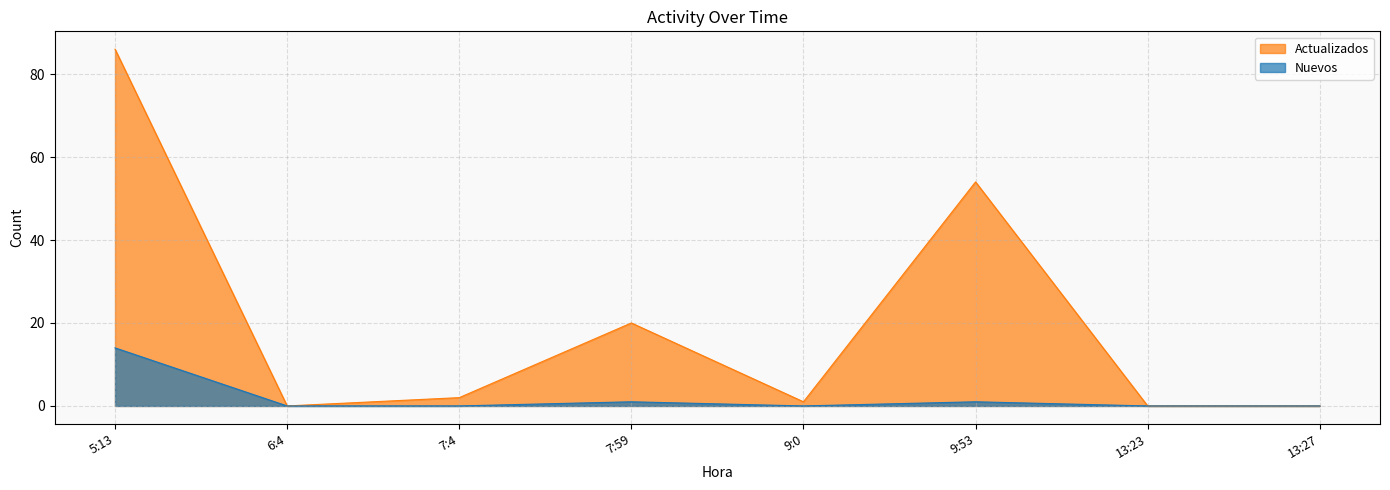

What are all the series names shown in the legend?

Actualizados, Nuevos